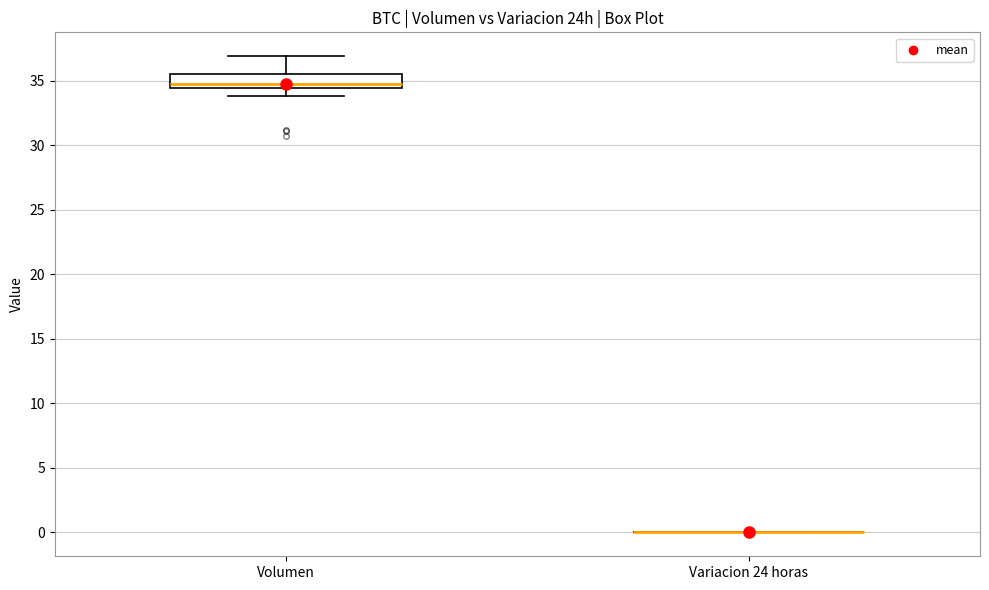

Reading left to right, read every box against the y-axis: the position of its median line, the range the box covers, and the ends of its whiskers. The values are not printed on the chart, so give them approximately, as read against the axis.

Volumen: median 35.0, box 34.5 to 35.5, whiskers 34.0 to 37.0
Variacion 24 horas: box collapsed to a line at 0.0, whiskers 0.0 to 0.0